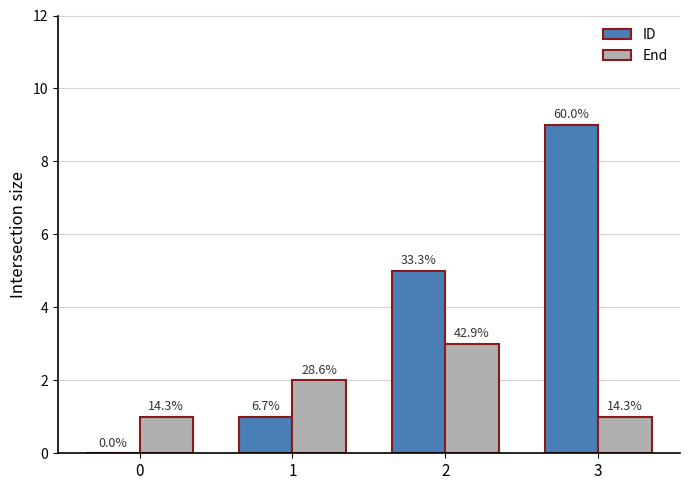

What is the sum of the End values at 1 and 3?

3